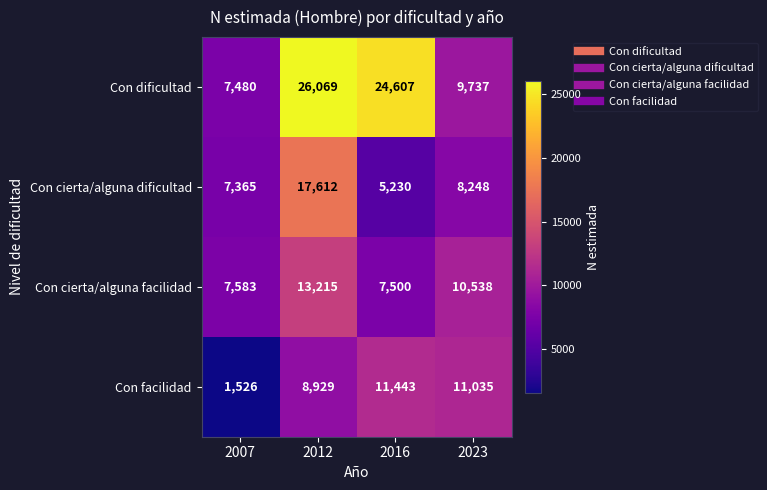

Rank the series at 2007 from lowest to highest value.

Con facilidad, Con cierta/alguna dificultad, Con dificultad, Con cierta/alguna facilidad